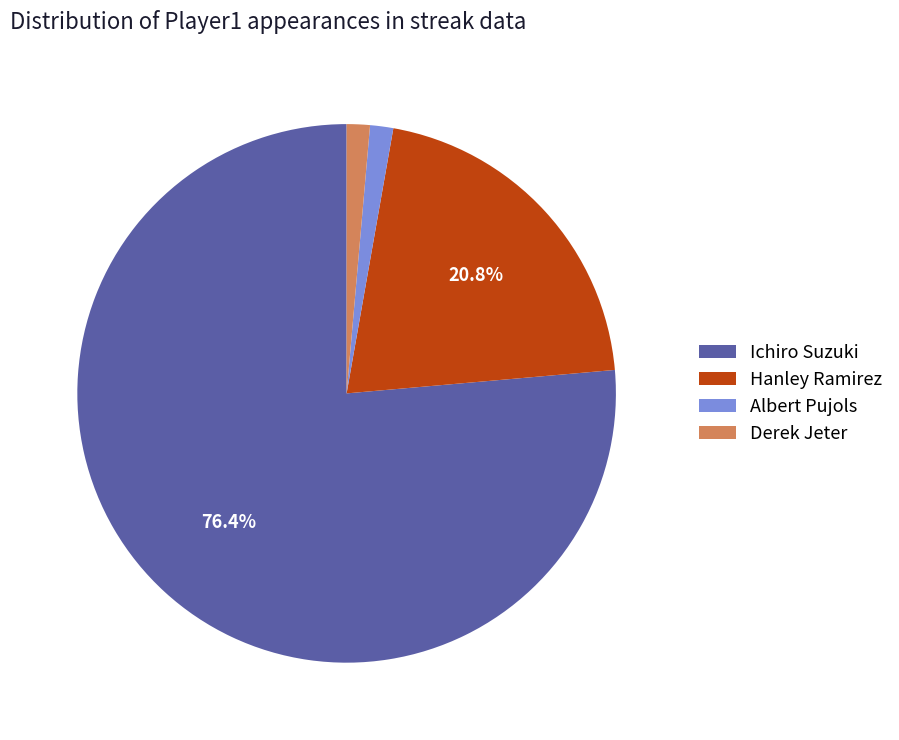

To the nearest percent, what is the combined percentage of Derek Jeter and Ichiro Suzuki?

78%